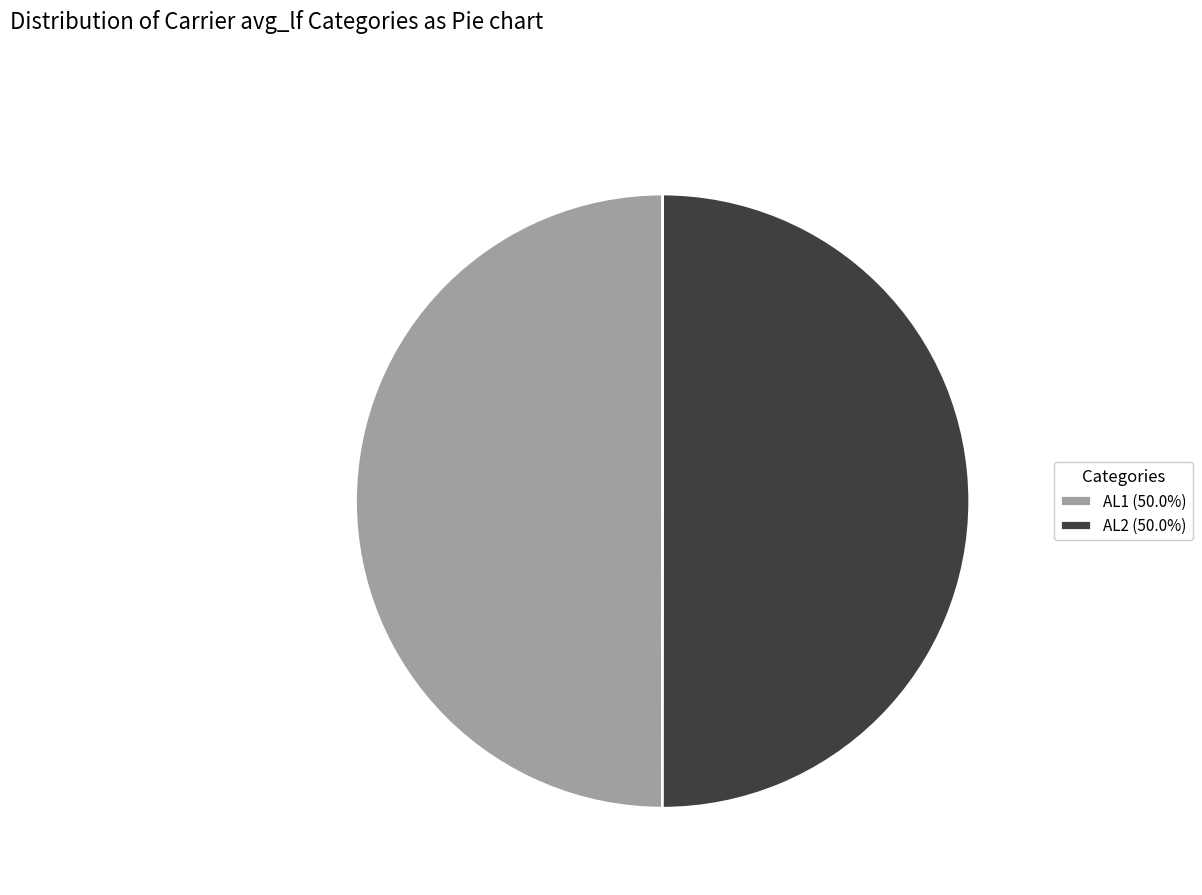

Combined, do AL2 (50.0%) and AL1 (50.0%) account for over 50%?

Yes